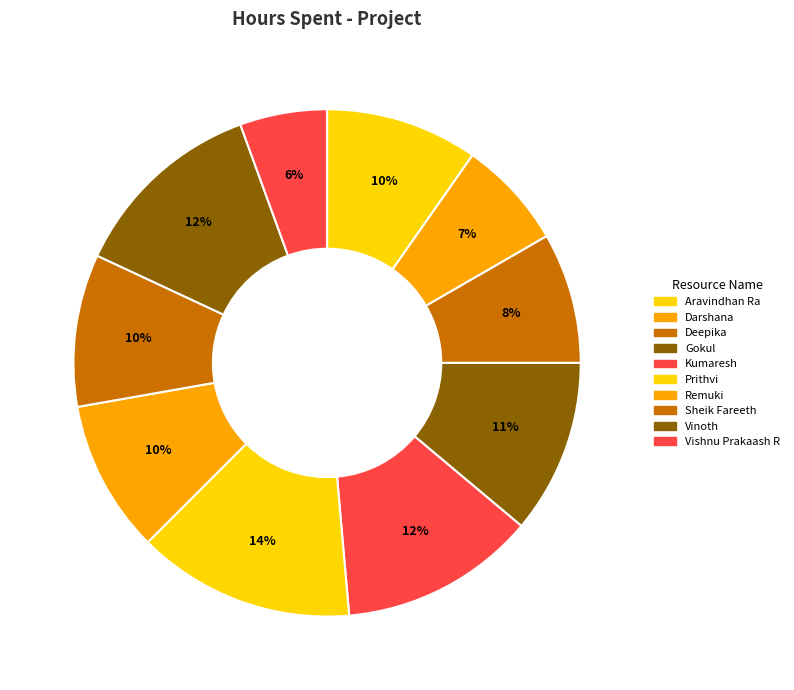

What portion of the pie excludes Aravindhan Ra?

90.3%